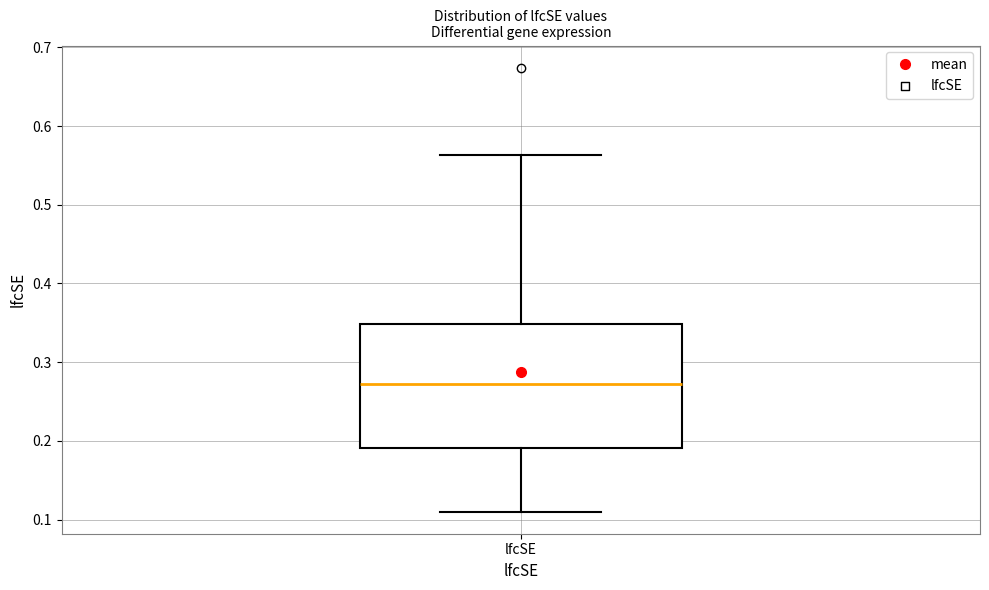

Where does the lower whisker of the box for lfcSE end on the y-axis? The values are not printed on the chart, so give them approximately, as read against the axis.

0.11